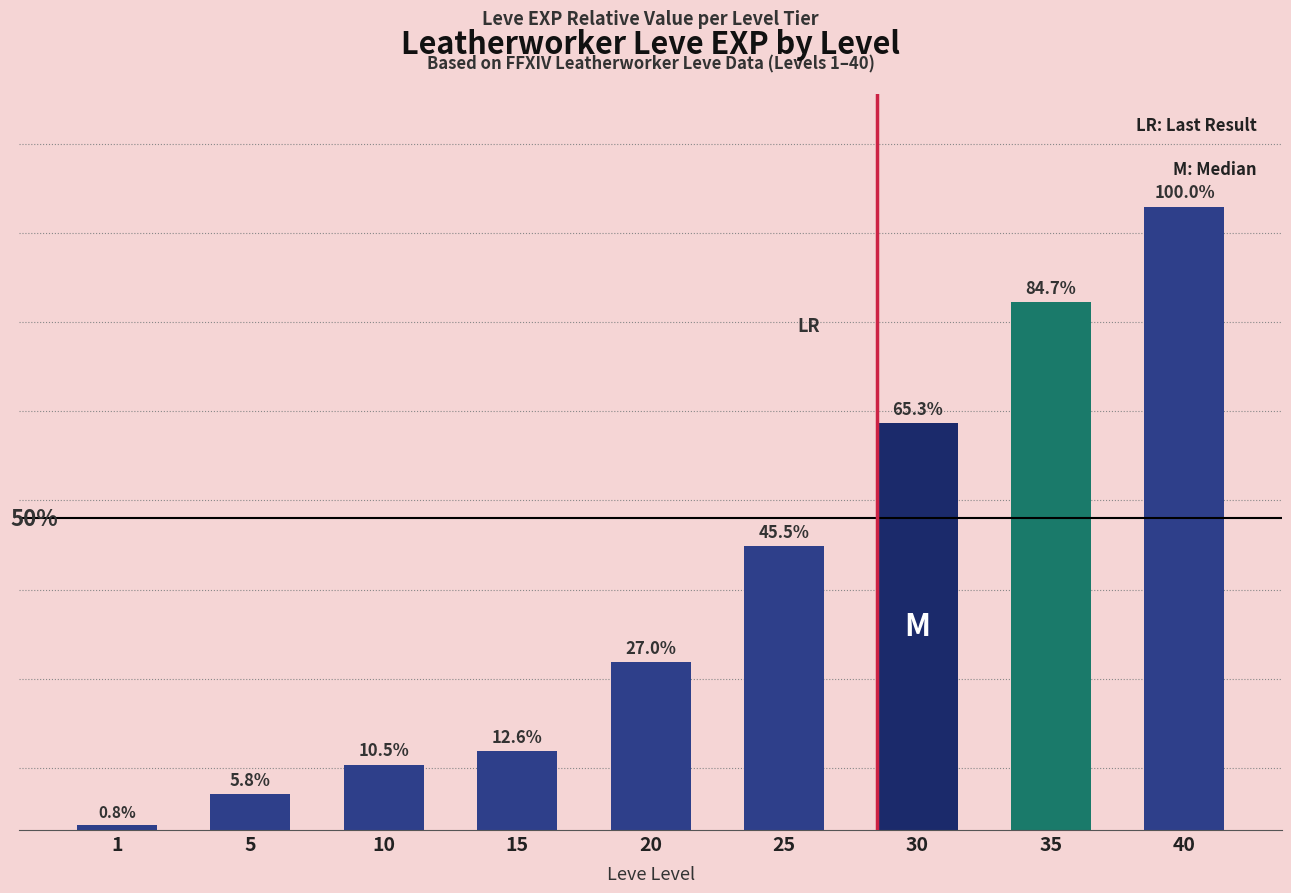

Rank the categories by value from lowest to highest.

1, 5, 10, 15, 20, 25, 30, 35, 40